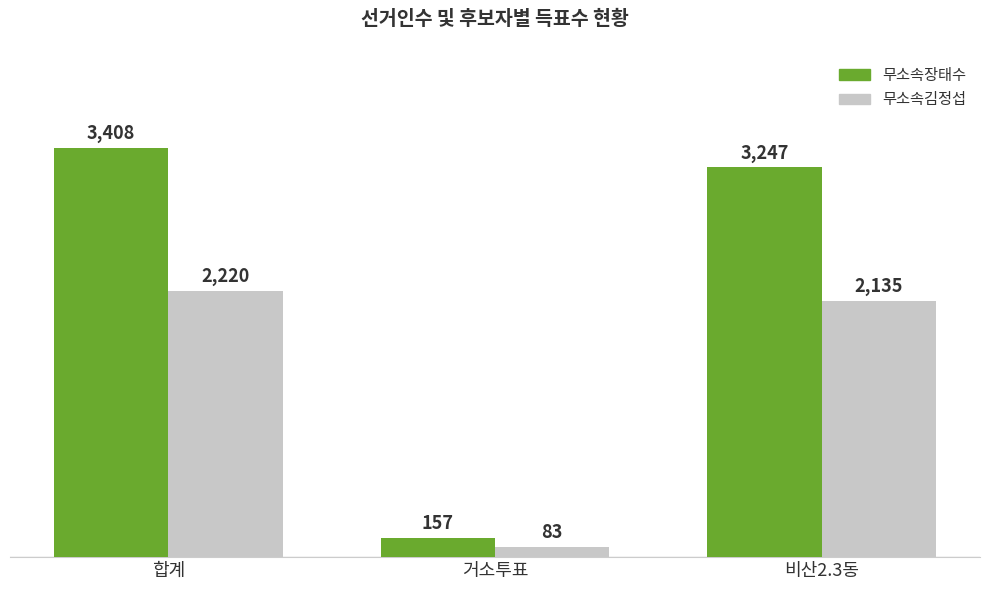

Reading left to right, what are all the values shown in this chart?

무소속장태수: 3408	157	3247
무소속김정섭: 2220	83	2135